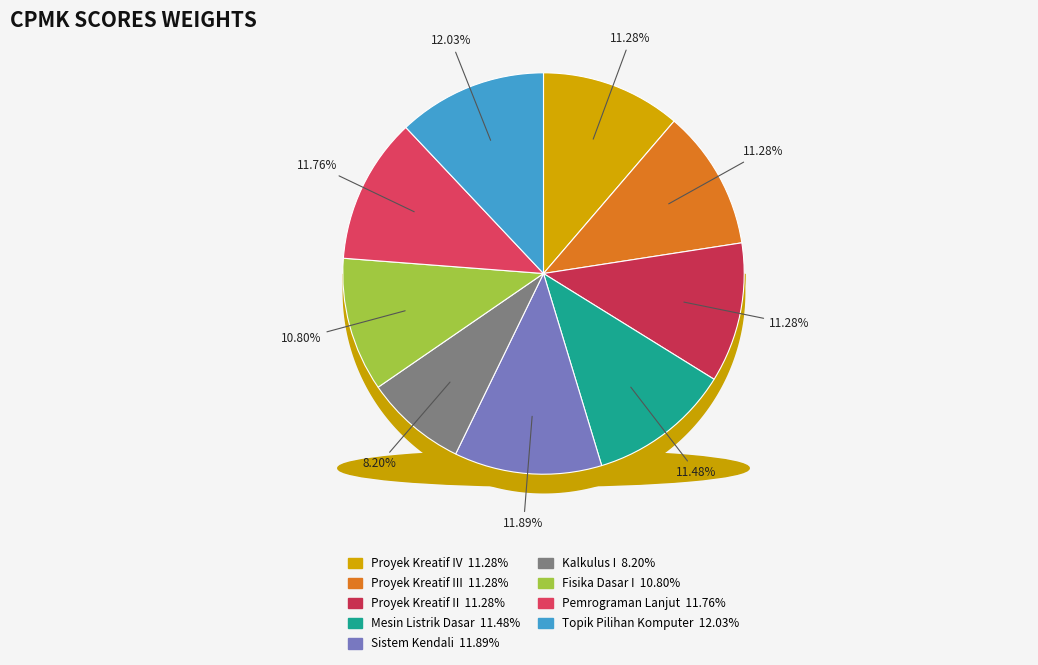

To the nearest percent, what is the average slice percentage?

11%